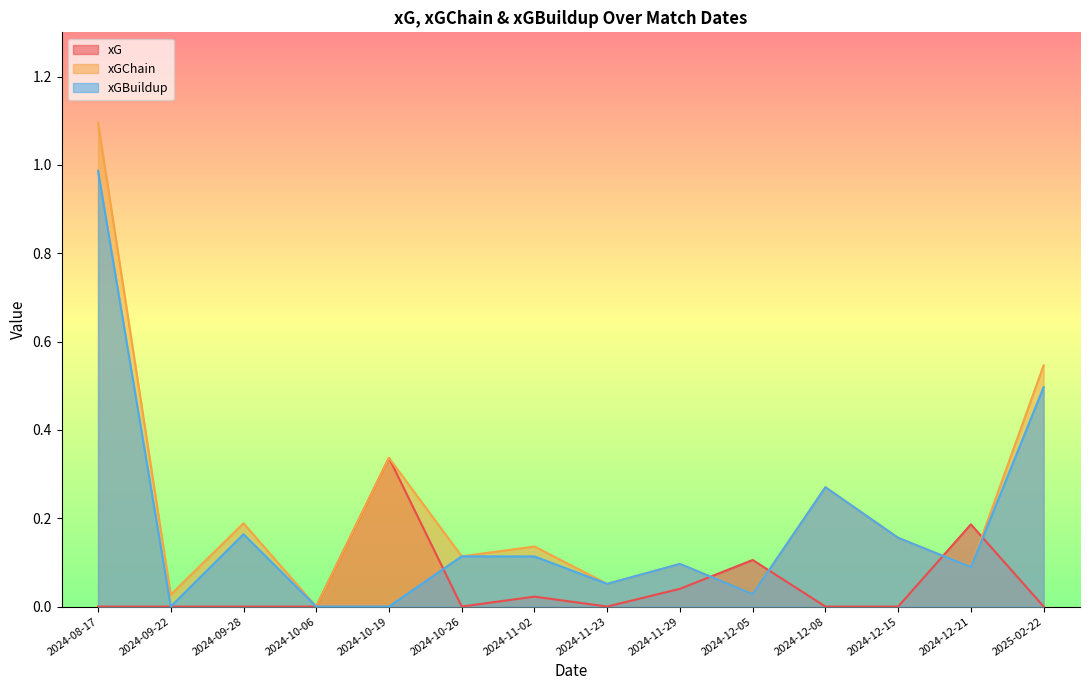

Which has a higher value, 2024-10-19 or 2024-12-05?

2024-10-19